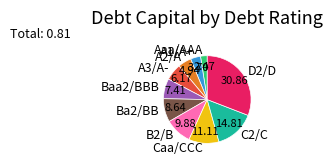

The Caa/CCC slice represents 11% of the pie. True or false?

True